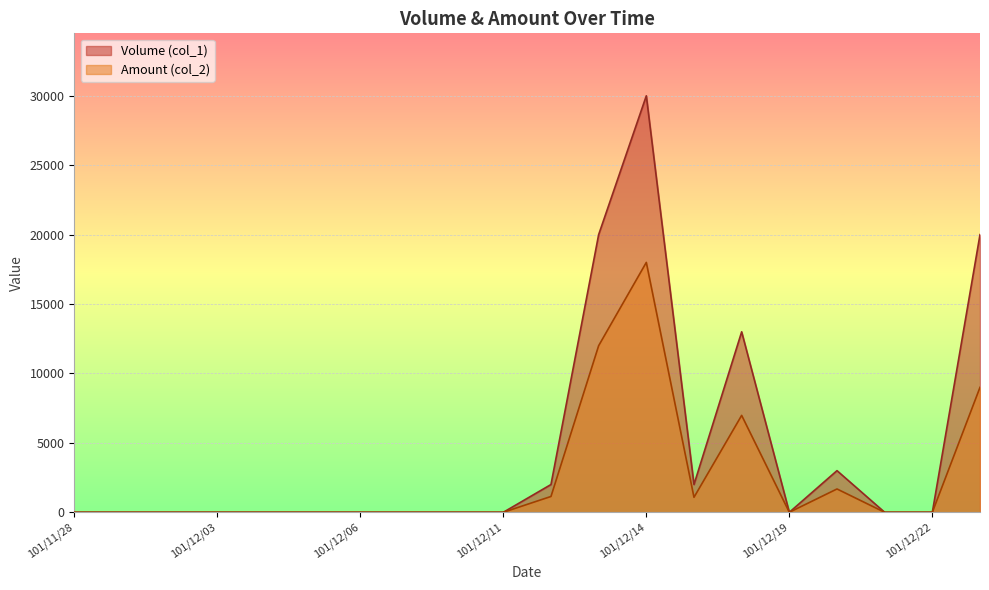

True or false: Amount (col_2) and Volume (col_1) cross at least once.

False